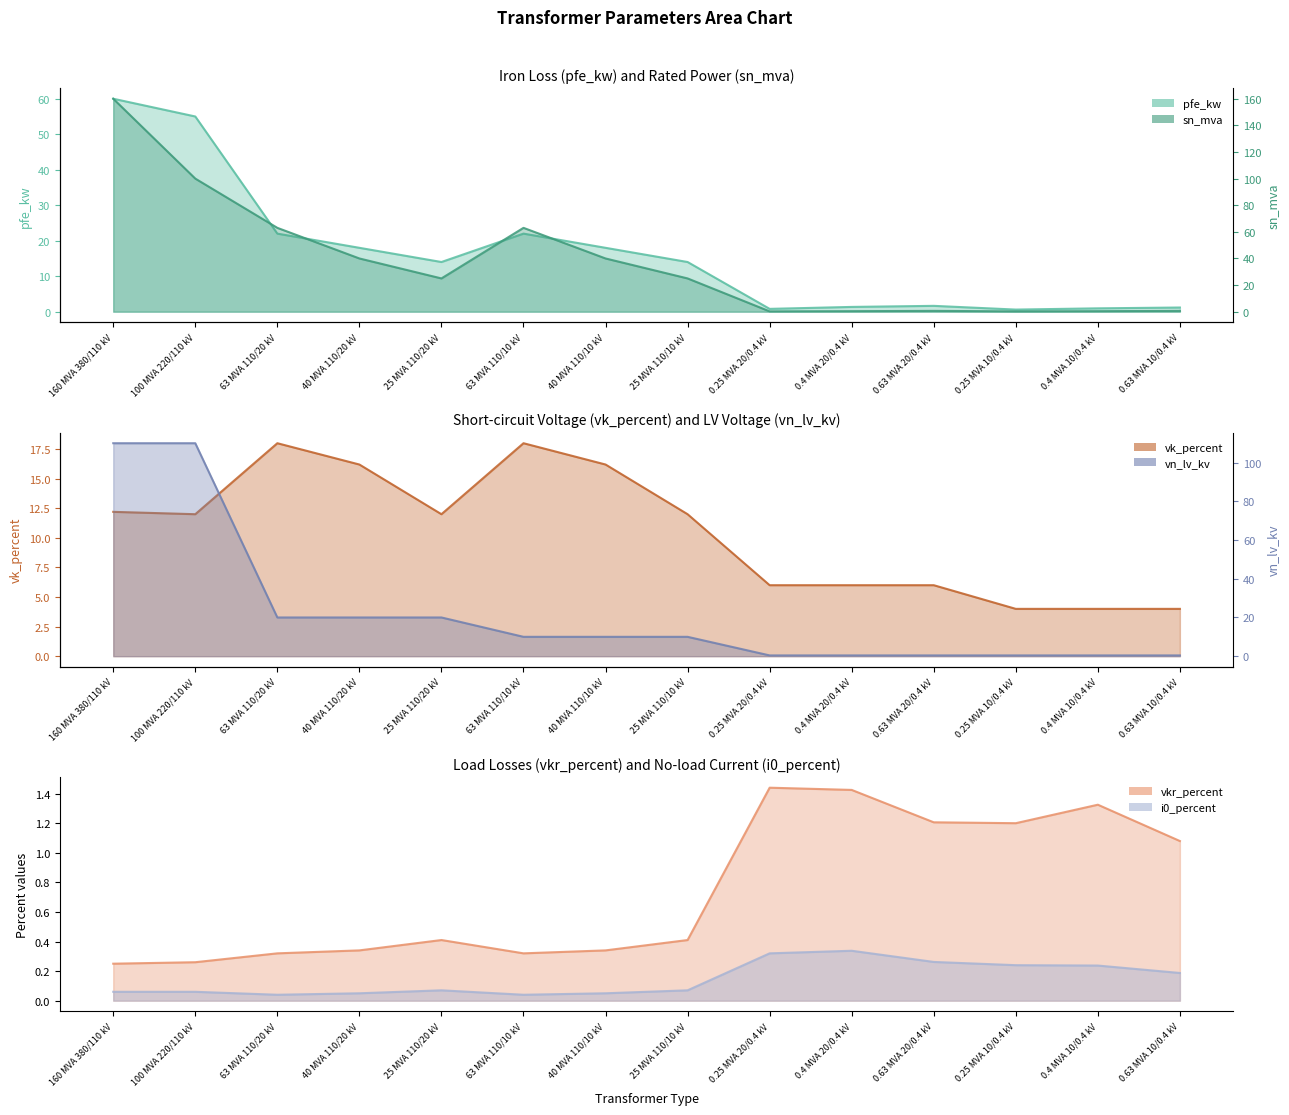

How many categories are shown in the chart?

14